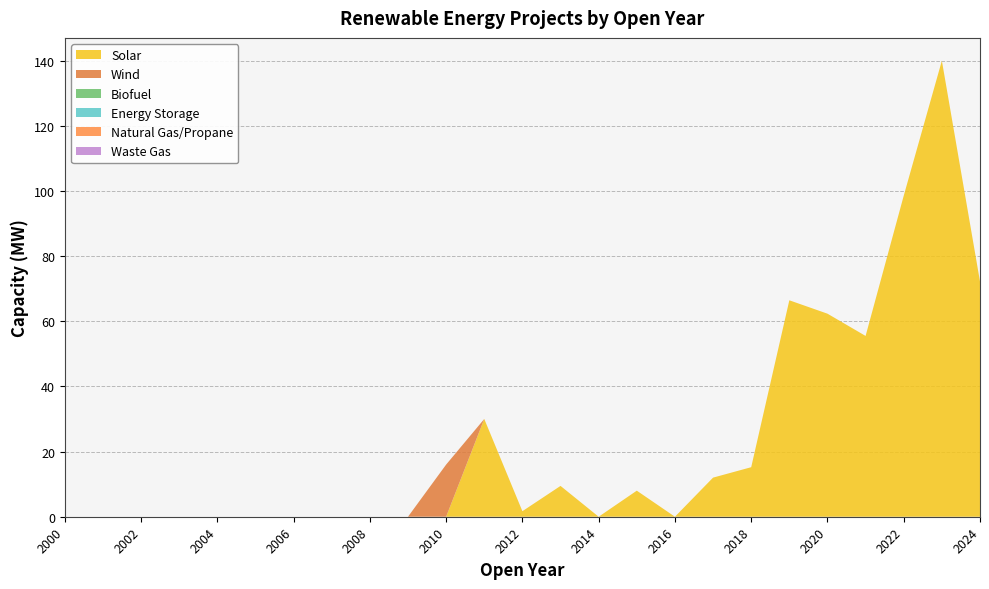

Reading left to right, list all the values displayed in this chart.

Solar: 2000=0.0	2001=0.0	2002=0.0	2003=0.0	2004=0.0	2005=0.0	2006=0.0	2007=0.0	2008=0.0	2009=0.0	2010=0.0	2011=30.0	2012=1.7	2013=9.5	2014=0.0	2015=8.0	2016=0.0	2017=12.0	2018=15.2	2019=66.4	2020=62.3	2021=55.5	2022=98.5	2023=139.9	2024=72.2
Wind: 2000=0.0	2001=0.0	2002=0.0	2003=0.0	2004=0.0	2005=0.0	2006=0.0	2007=0.0	2008=0.0	2009=0.0	2010=16.0	2011=0.0	2012=0.0	2013=0.0	2014=0.0	2015=0.0	2016=0.0	2017=0.0	2018=0.0	2019=0.0	2020=0.0	2021=0.0	2022=0.0	2023=0.0	2024=0.0
Biofuel: 2000=0.0	2001=0.0	2002=0.0	2003=0.0	2004=0.0	2005=0.0	2006=0.0	2007=0.0	2008=0.0	2009=0.0	2010=0.0	2011=0.0	2012=0.0	2013=0.0	2014=0.0	2015=0.0	2016=0.0	2017=0.0	2018=0.0	2019=0.0	2020=0.0	2021=0.0	2022=0.0	2023=0.0	2024=0.0
Energy Storage: 2000=0.0	2001=0.0	2002=0.0	2003=0.0	2004=0.0	2005=0.0	2006=0.0	2007=0.0	2008=0.0	2009=0.0	2010=0.0	2011=0.0	2012=0.0	2013=0.0	2014=0.0	2015=0.0	2016=0.0	2017=0.0	2018=0.0	2019=0.0	2020=0.0	2021=0.0	2022=0.0	2023=0.0	2024=0.0
Natural Gas/Propane: 2000=0.0	2001=0.0	2002=0.0	2003=0.0	2004=0.0	2005=0.0	2006=0.0	2007=0.0	2008=0.0	2009=0.0	2010=0.0	2011=0.0	2012=0.0	2013=0.0	2014=0.0	2015=0.0	2016=0.0	2017=0.0	2018=0.0	2019=0.0	2020=0.0	2021=0.0	2022=0.0	2023=0.0	2024=0.0
Waste Gas: 2000=0.0	2001=0.0	2002=0.0	2003=0.0	2004=0.0	2005=0.0	2006=0.0	2007=0.0	2008=0.0	2009=0.0	2010=0.0	2011=0.0	2012=0.0	2013=0.0	2014=0.0	2015=0.0	2016=0.0	2017=0.0	2018=0.0	2019=0.0	2020=0.0	2021=0.0	2022=0.0	2023=0.0	2024=0.0